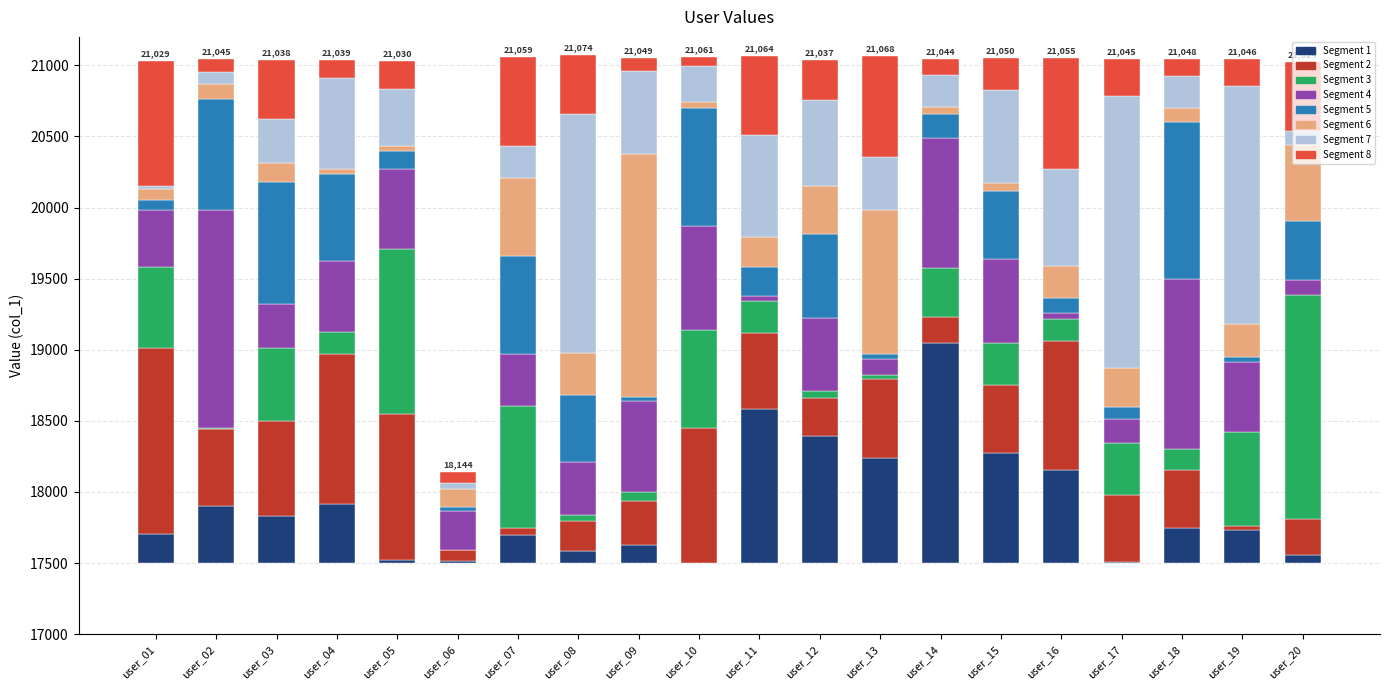

At which category does the chart reach its peak across all series?

user_08